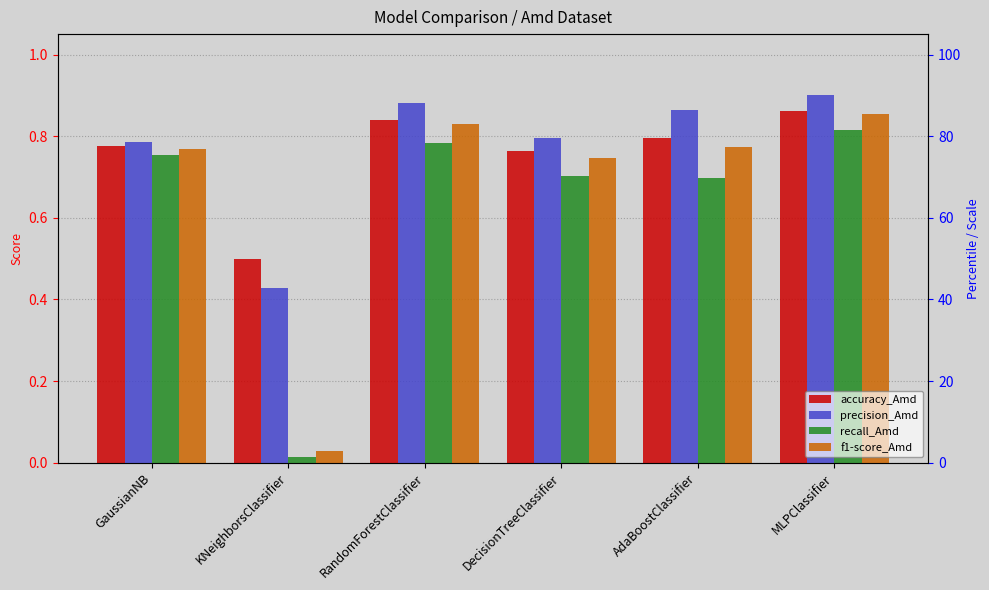

Does the chart contain stacked bars?

No